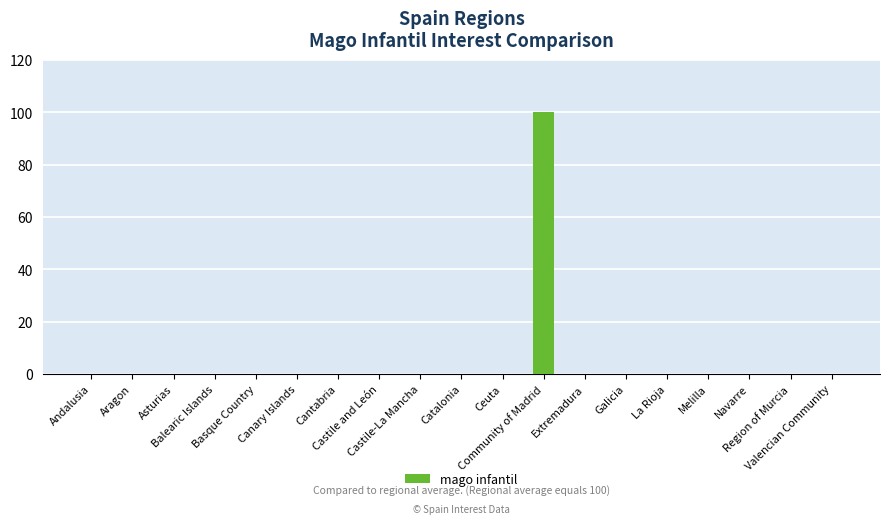

What is the maximum value shown in the chart?

100